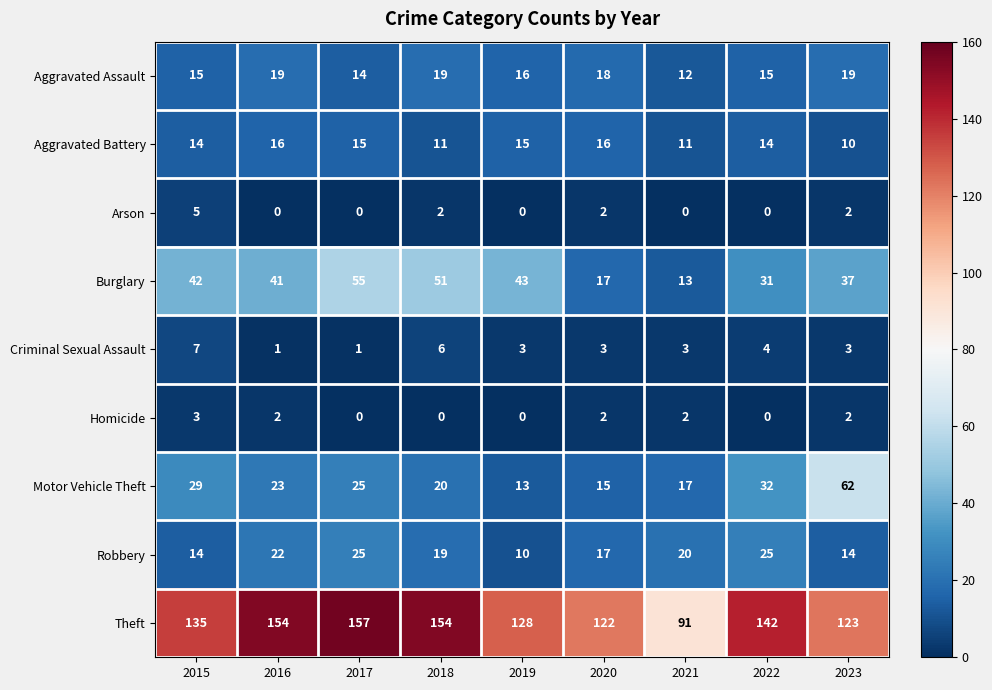

Where is Criminal Sexual Assault nearest to the value 4?

2022